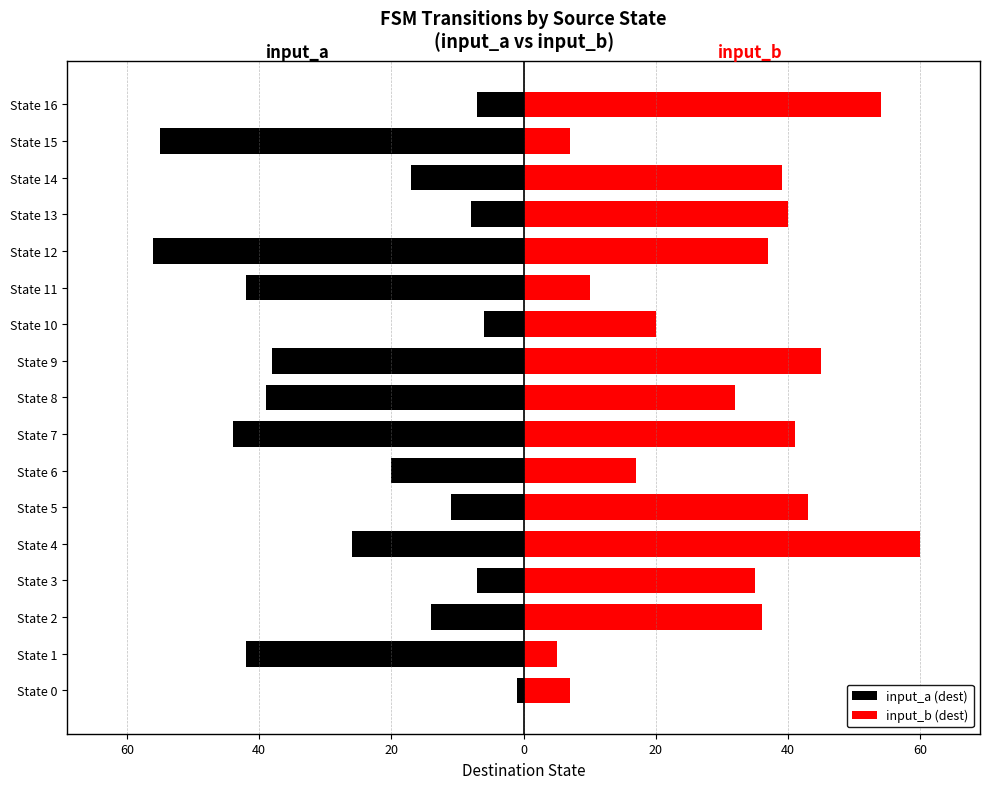

The value of input_b (dest) at State 0 is 4. True or false?

False